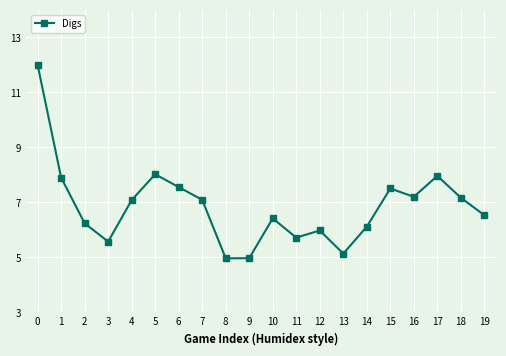

The chart shows a value of 5.0 at 8. True or false?

True